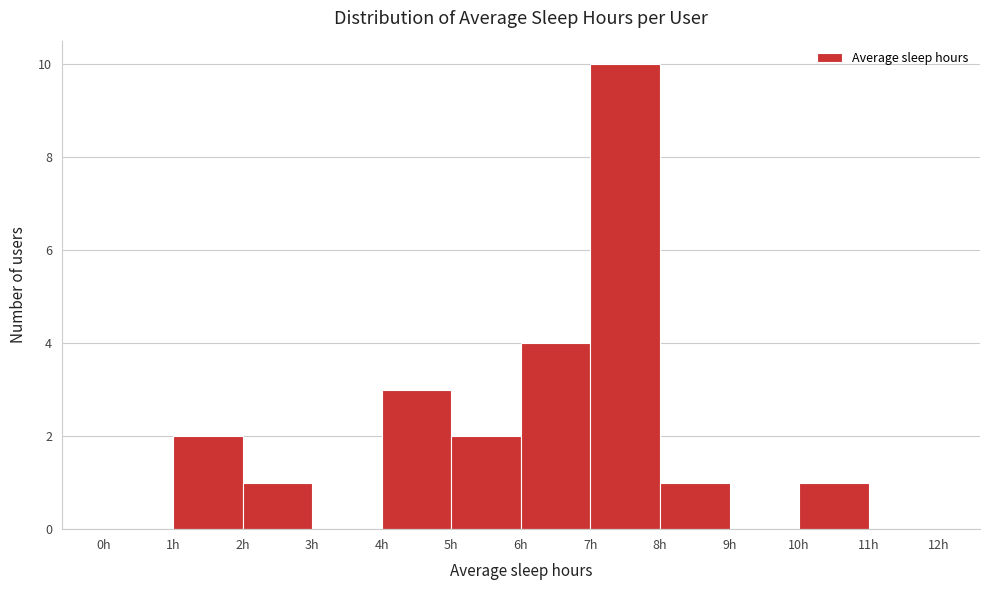

Reading left to right, transcribe this chart: for each bar, give the range it covers on the x-axis and its height. The values are not printed on the chart, so give them approximately, as read against the axis.

0 to 1: 0
1 to 2: 2
2 to 3: 1
3 to 4: 0
4 to 5: 3
5 to 6: 2
6 to 7: 4
7 to 8: 10
8 to 9: 1
9 to 10: 0
10 to 11: 1
11 to 12: 0